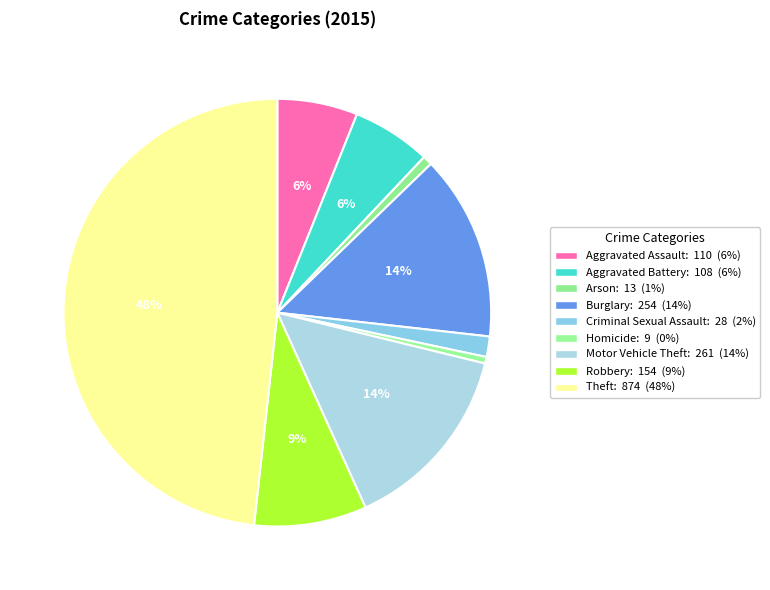

How many segments does this pie chart have?

9